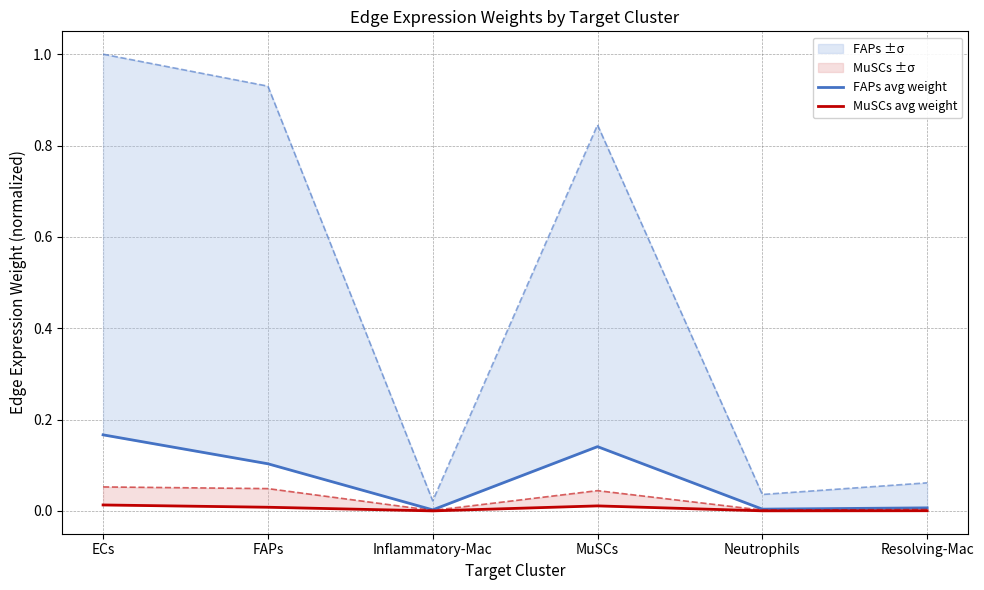

At which label does FAPs avg weight reach its minimum?

Inflammatory-Mac